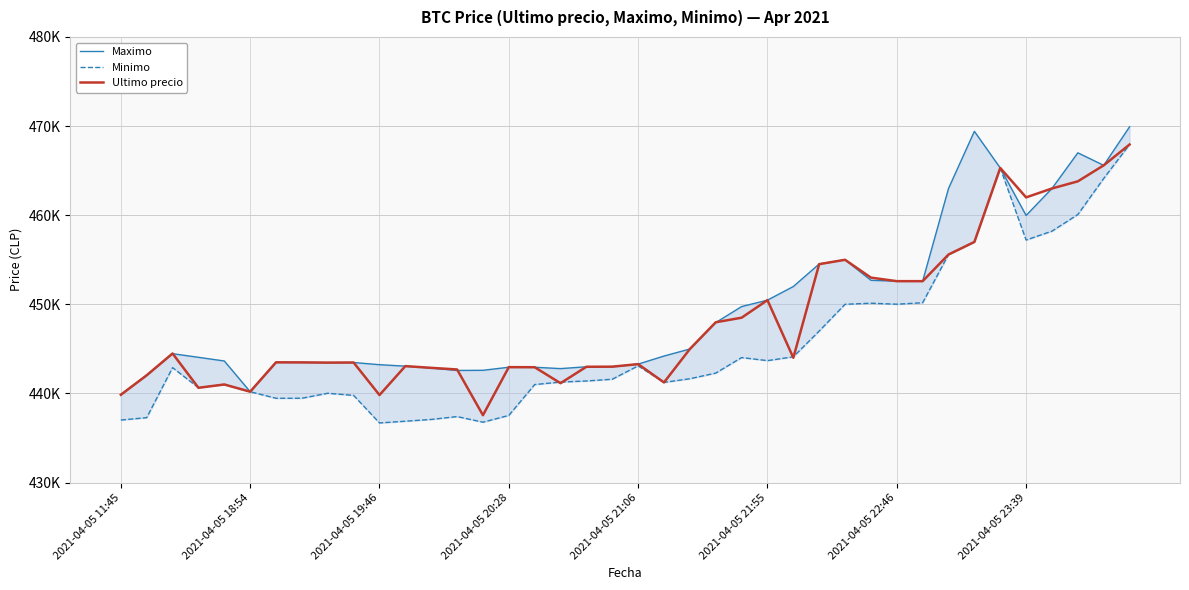

At which label does Maximo reach its minimum?

2021-04-05 11:45